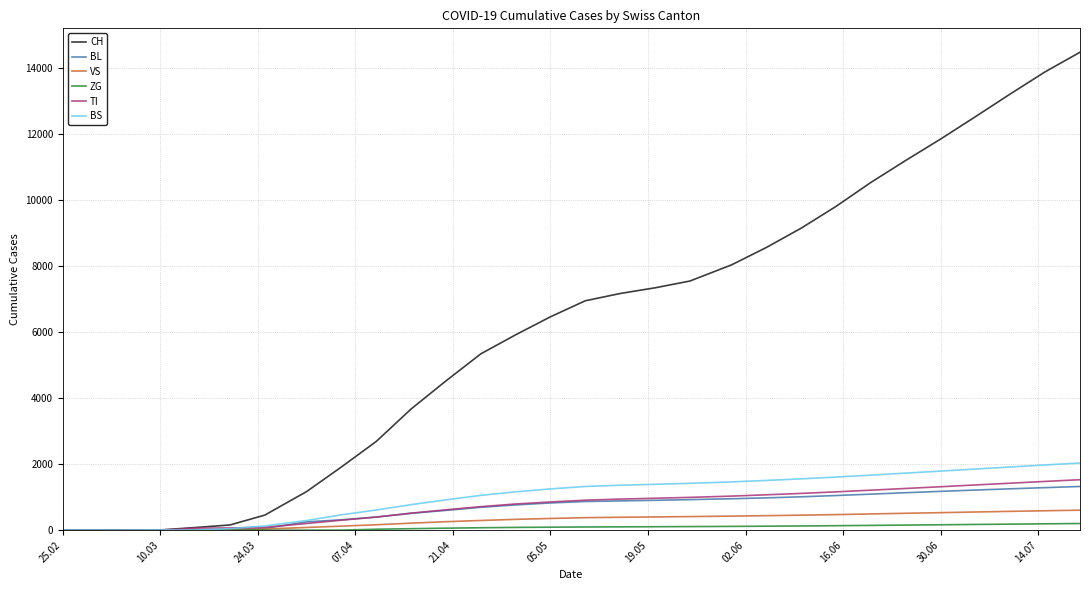

What is the highest value of the VS series?

605